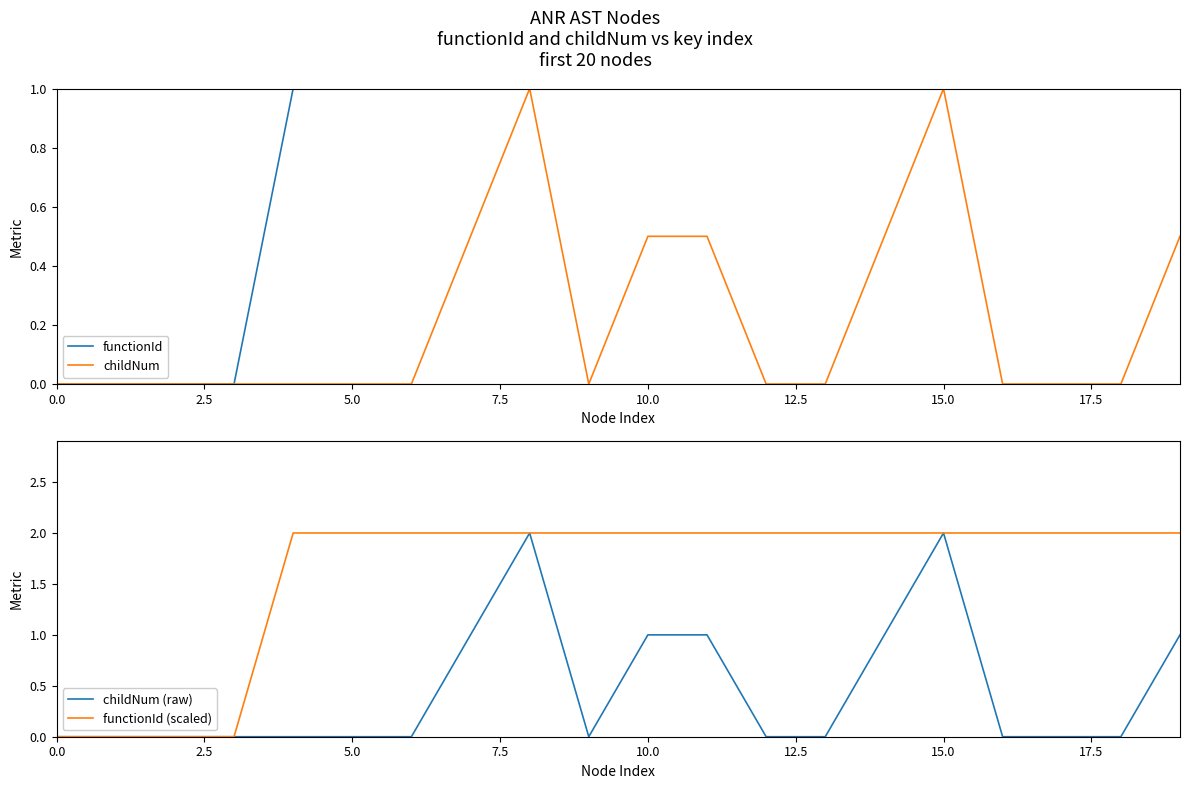

True or false: childNum (raw) and functionId (scaled) intersect in this chart.

False